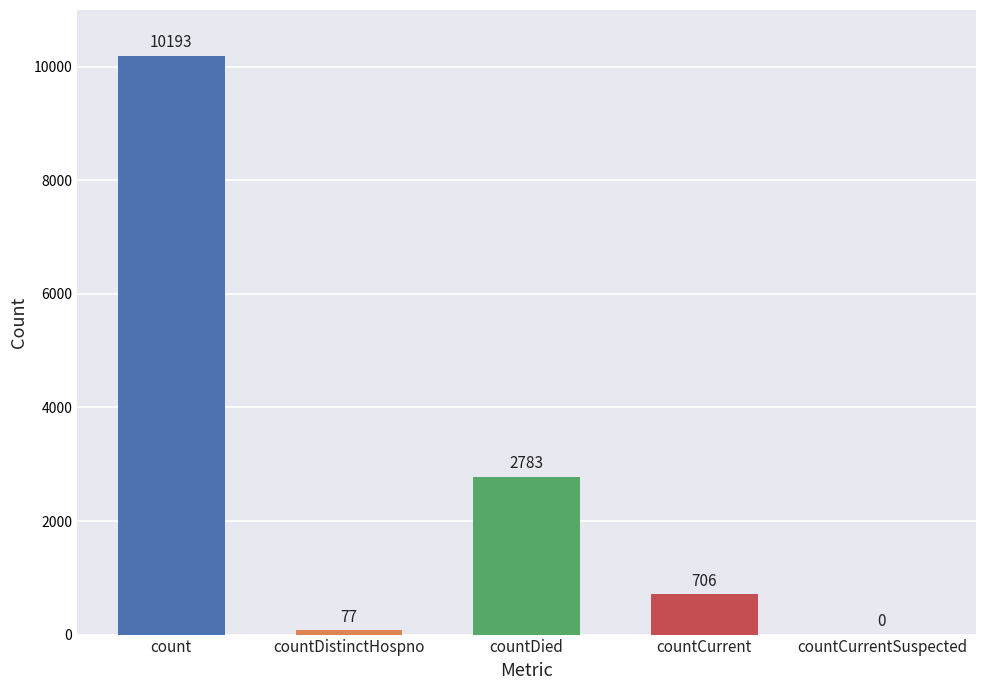

How many distinct data groups are displayed?

1